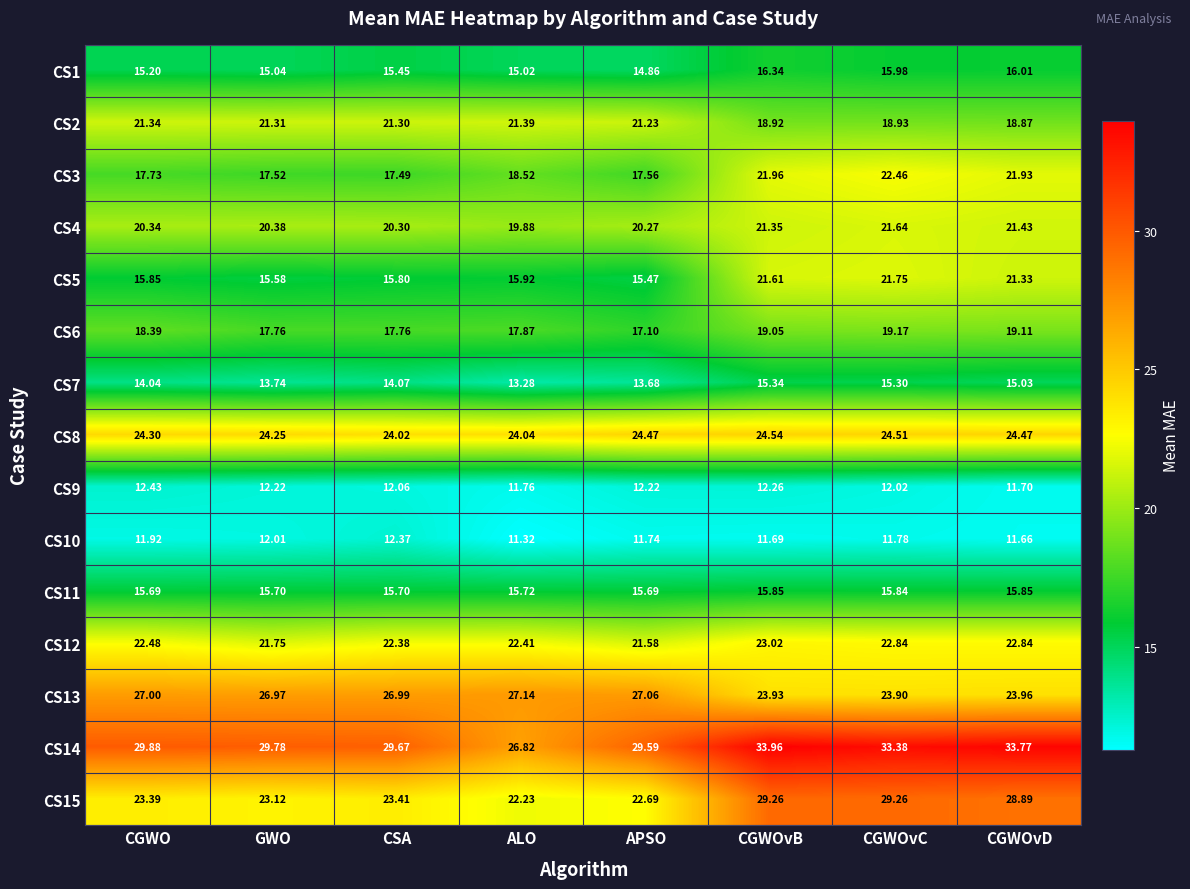

At which label is CS12 closest to 22?

GWO